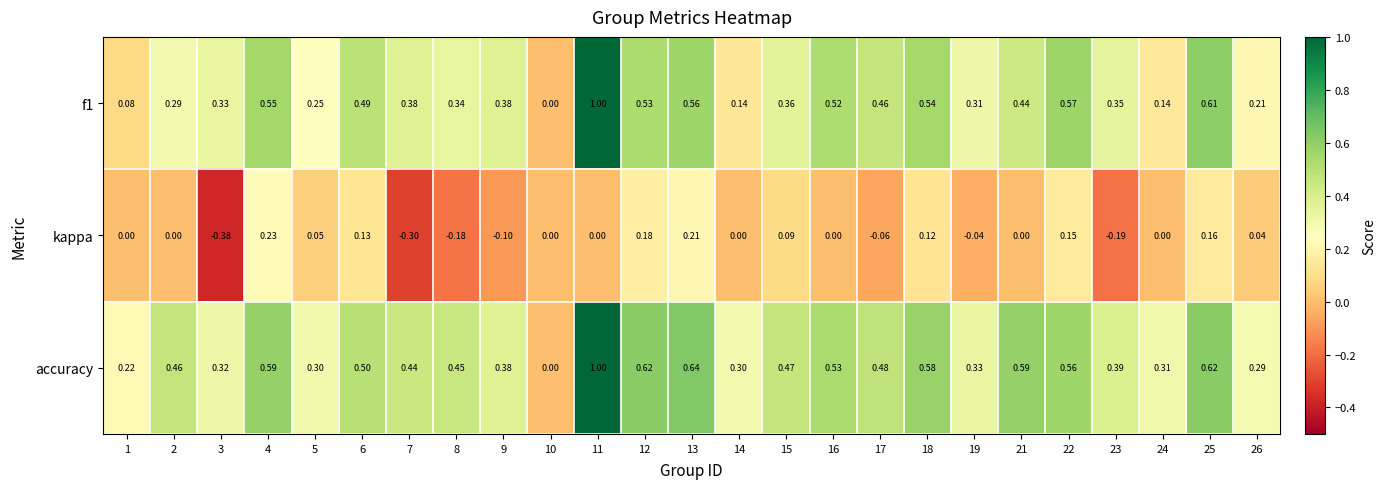

Which series has the largest total across all categories?

accuracy